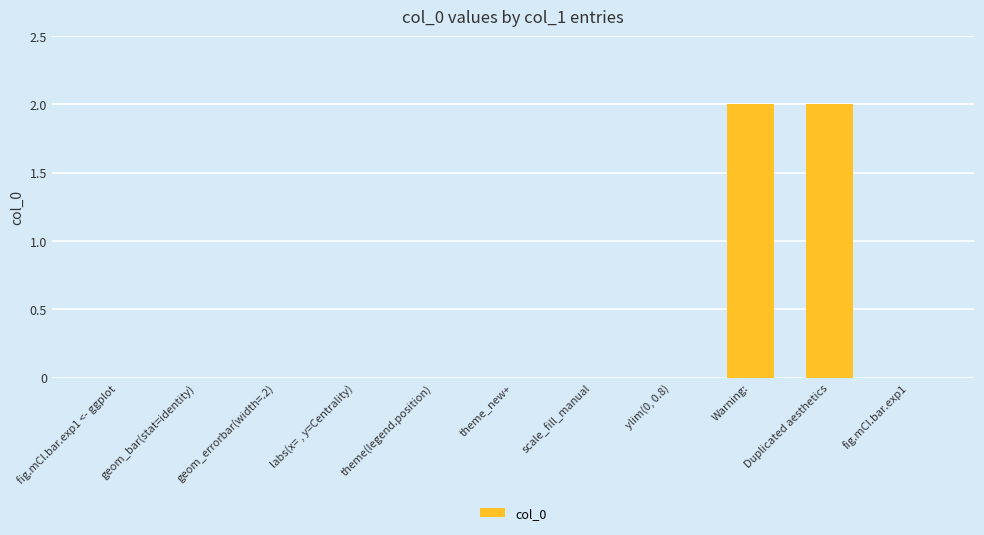

What is the sum of all values?

4